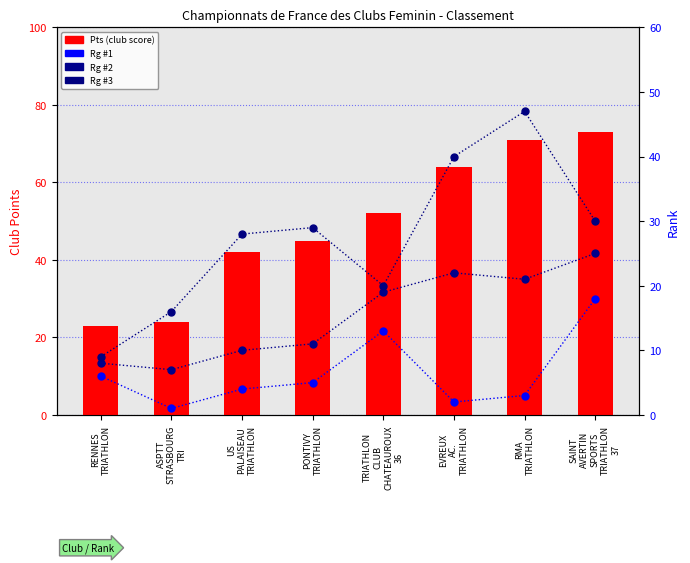

Which series reaches the minimum Y coordinate?

Rg #1